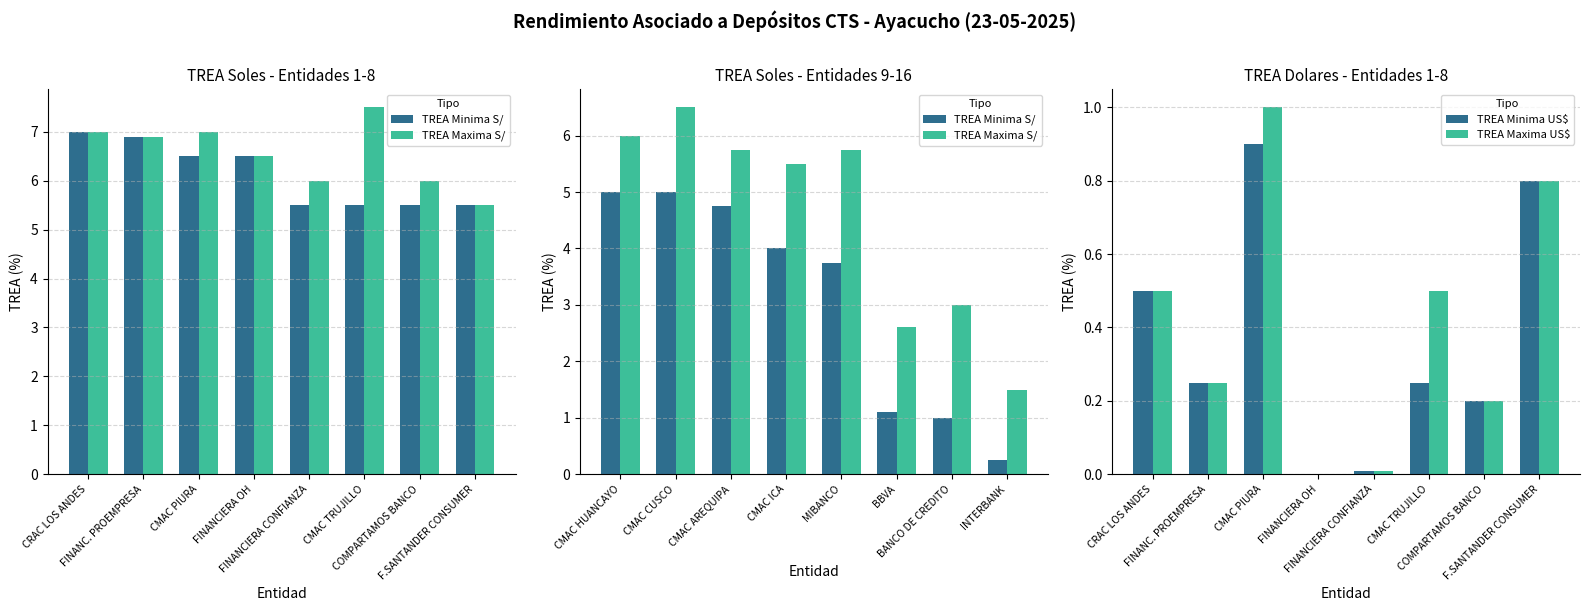

List the labels in order of TREA Maxima US$ value, smallest first.

FINANCIERA OH, FINANCIERA CONFIANZA, COMPARTAMOS BANCO, FINANC. PROEMPRESA, CRAC LOS ANDES, CMAC TRUJILLO, F.SANTANDER CONSUMER, CMAC PIURA